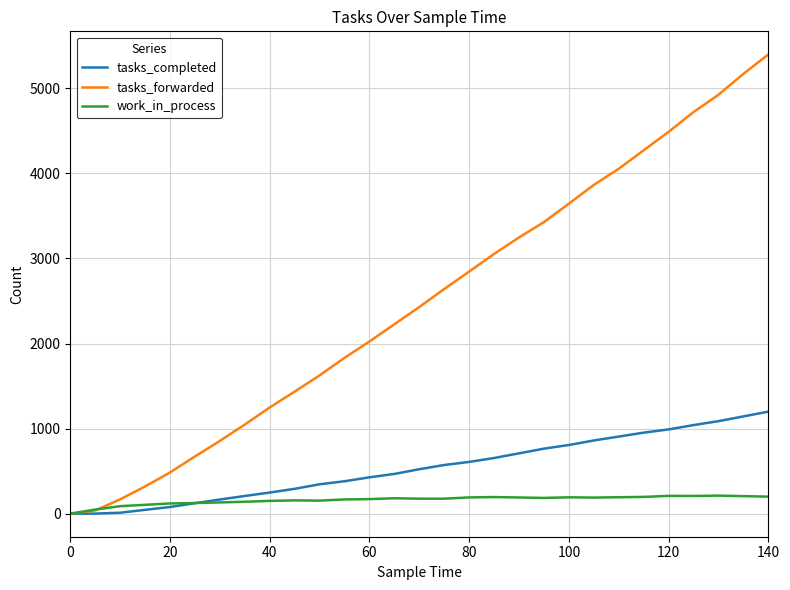

What is the maximum value for tasks_forwarded?

5398